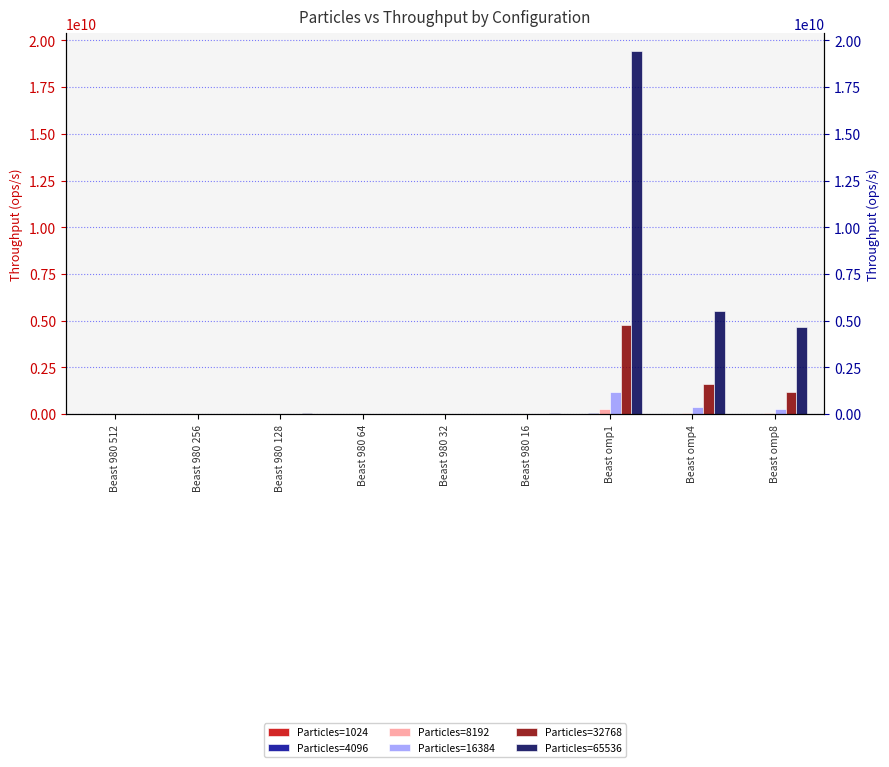

Which series has the largest total across all categories?

Particles=65536